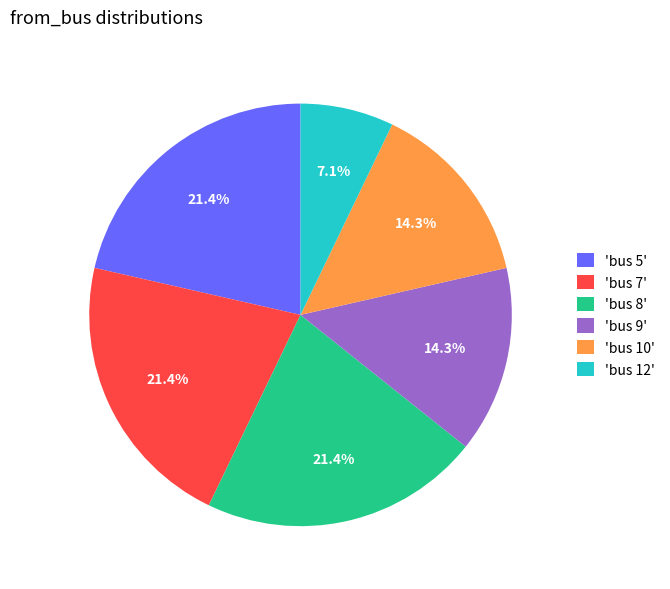

Approximately how many times larger is the value at 'bus 10' compared to 'bus 8'?

0.7